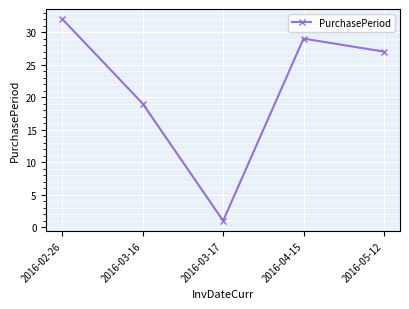

How many data points are less than 27?

2